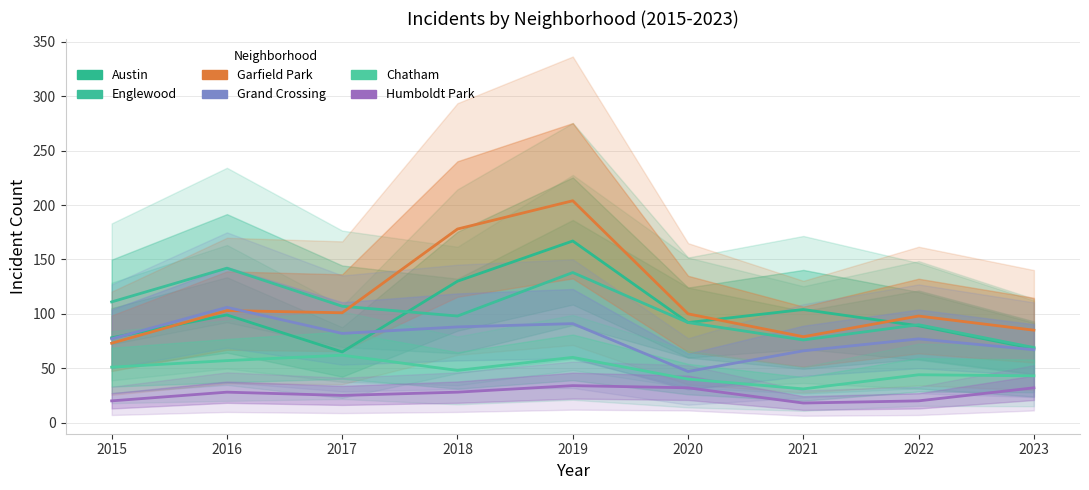

List the labels in order of Chatham value, smallest first.

2021, 2020, 2023, 2022, 2018, 2015, 2016, 2019, 2017